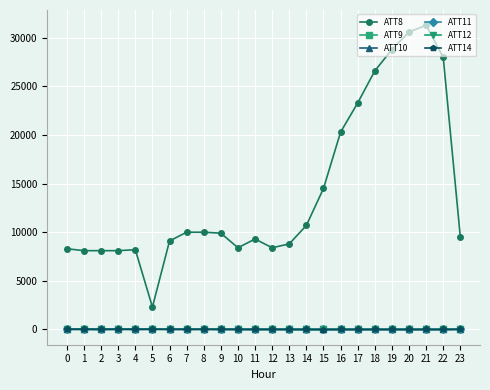

True or false: ATT14 has more than 0 points higher than both neighbors.

True